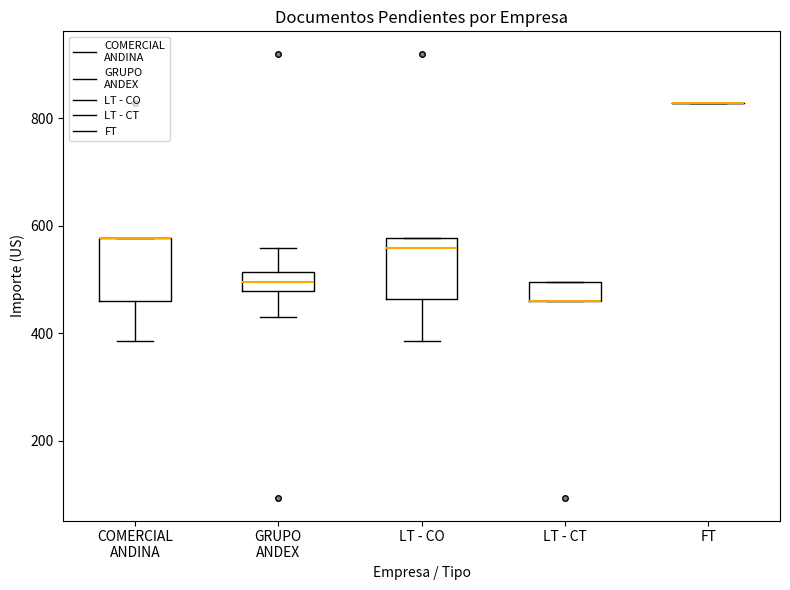

Reading left to right, transcribe this box plot: for each box, give where its median line is, the range the box spans, and where its two whiskers end, as read against the y-axis. The values are not printed on the chart, so give them approximately, as read against the axis.

COMERCIAL ANDINA: median 580 (drawn on the box's upper edge), box 460 to 580, whiskers 380 to 580
GRUPO ANDEX: median 500, box 480 to 520, whiskers 420 to 560
LT - CO: median 560, box 460 to 580, whiskers 380 to 580
LT - CT: median 460 (drawn on the box's lower edge), box 460 to 500, whiskers 460 to 500
FT: box collapsed to a line at 820, whiskers 820 to 820